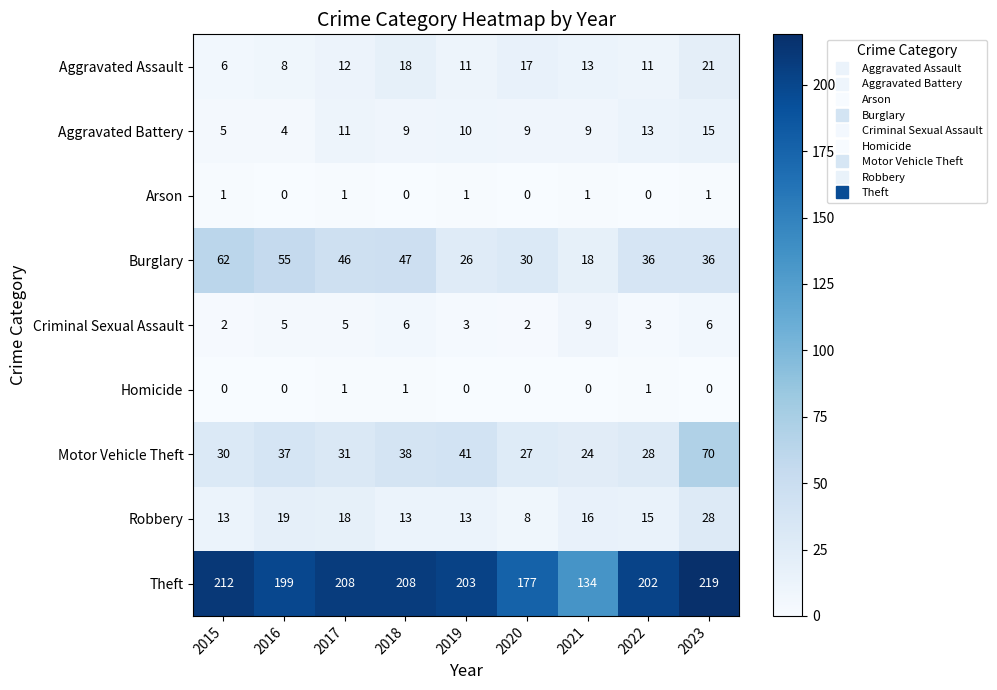

Read the Motor Vehicle Theft value at 2017, to the nearest 10.

30